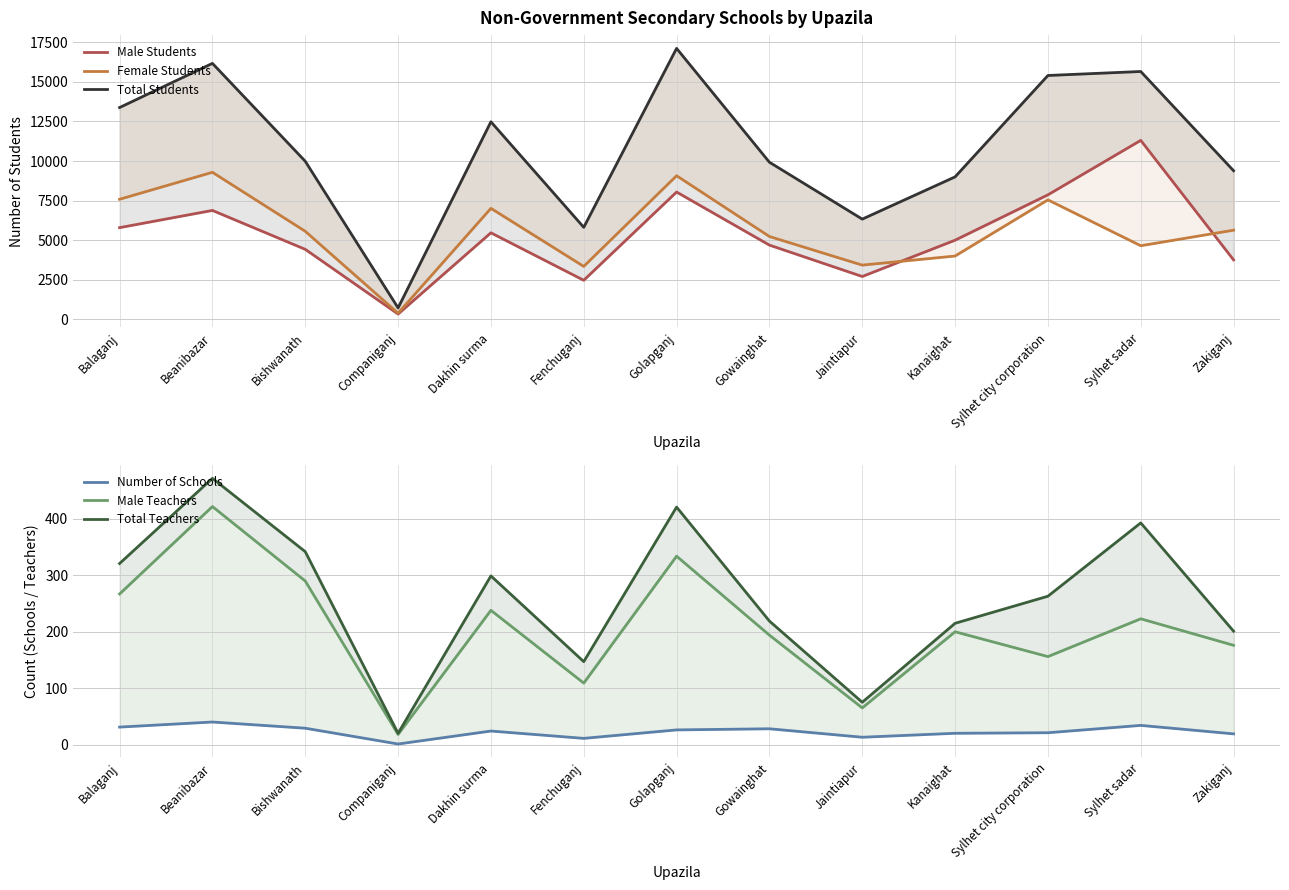

At which category is the sum across all series the highest?

Golapganj